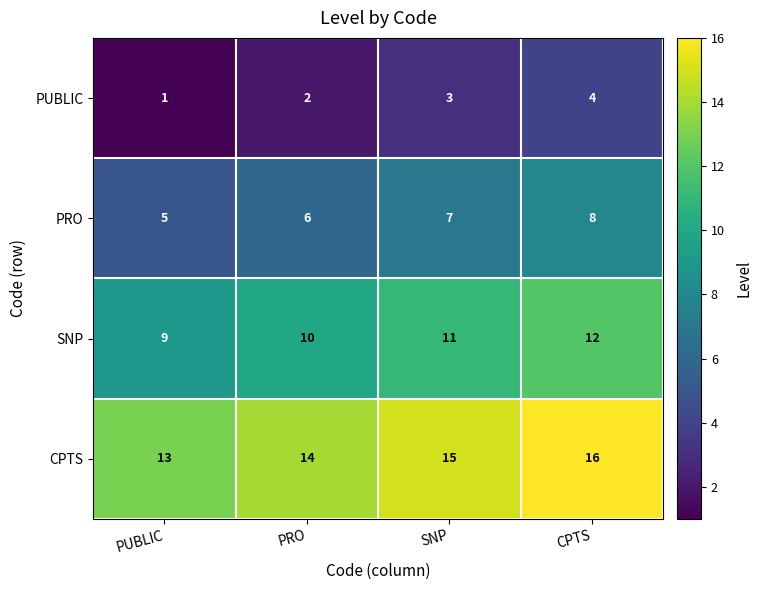

What is the difference between the maximum and minimum values in the PUBLIC series?

3